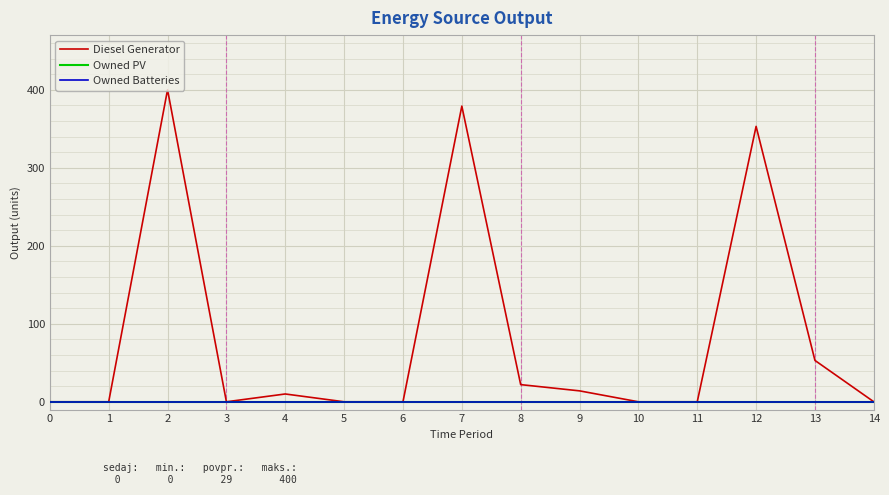

At 0, list the series in order from largest to smallest.

Diesel Generator, Owned PV, Owned Batteries